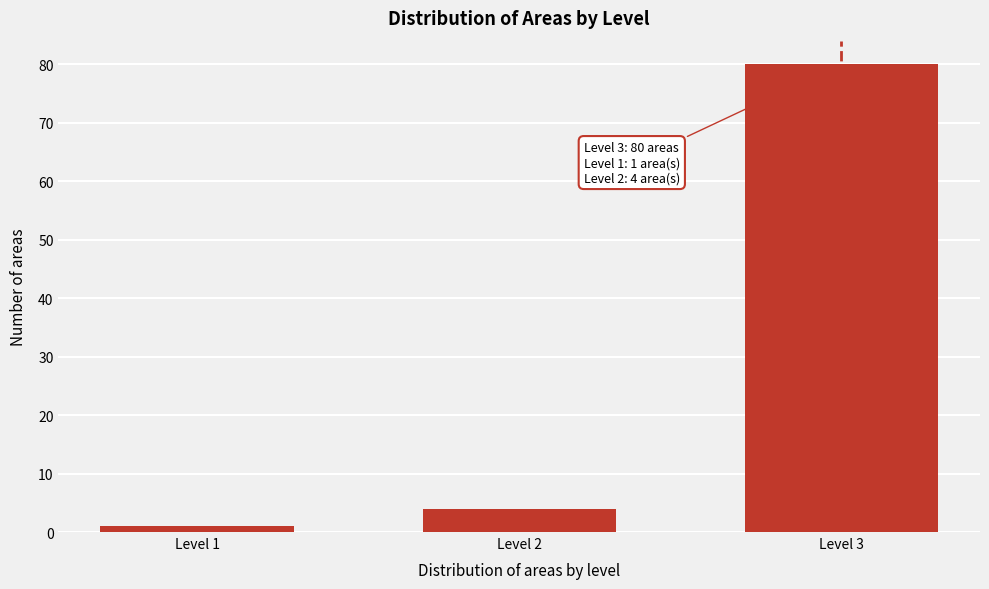

Reading left to right, extract all data points from this chart.

1	4	80